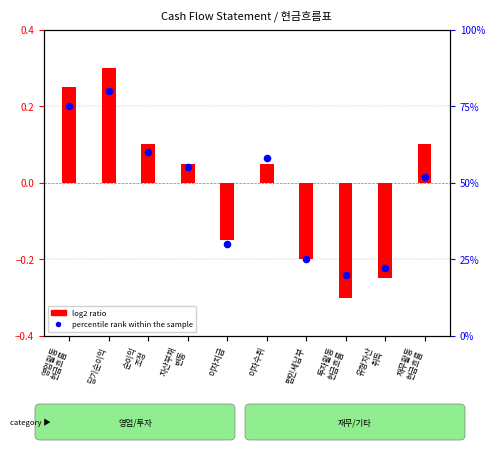

At which category is the sum across all series the highest?

당기순이익